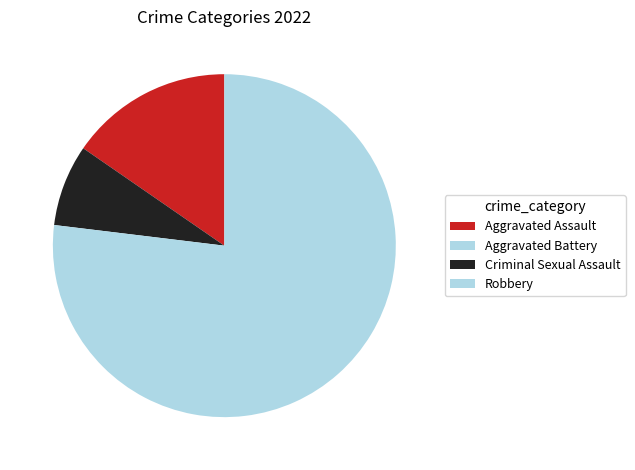

To the nearest percent, what is the difference between the Criminal Sexual Assault and Robbery slice percentages?

69%